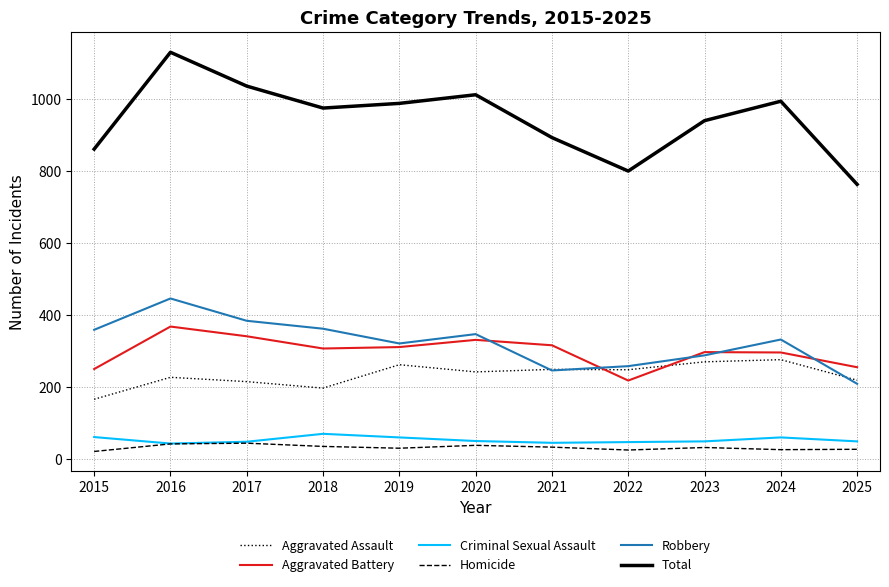

What is the spread (max minus min) of values at 2021?

860